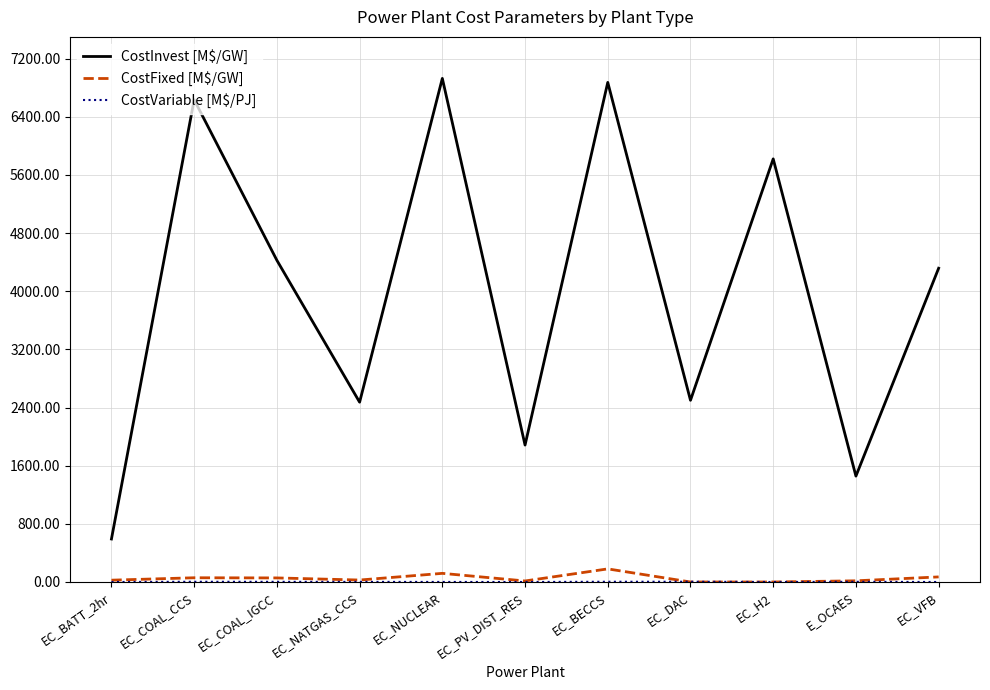

Count the number of data series in this chart.

3